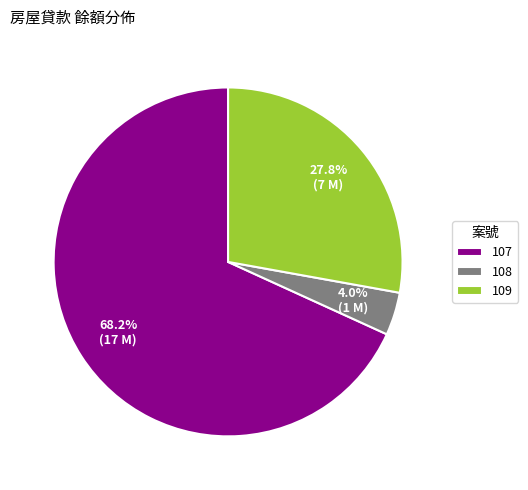

Combined, what portion of the pie is 108 and 109?

31.8%